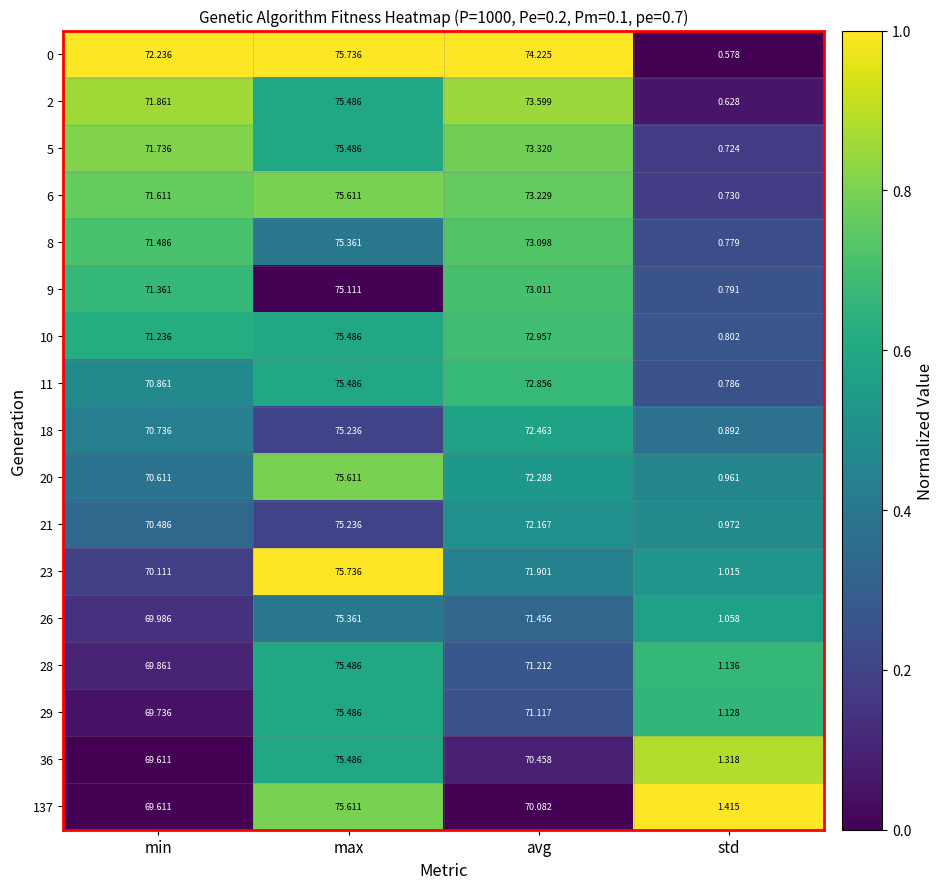

At which category does the chart reach its minimum across all series?

std